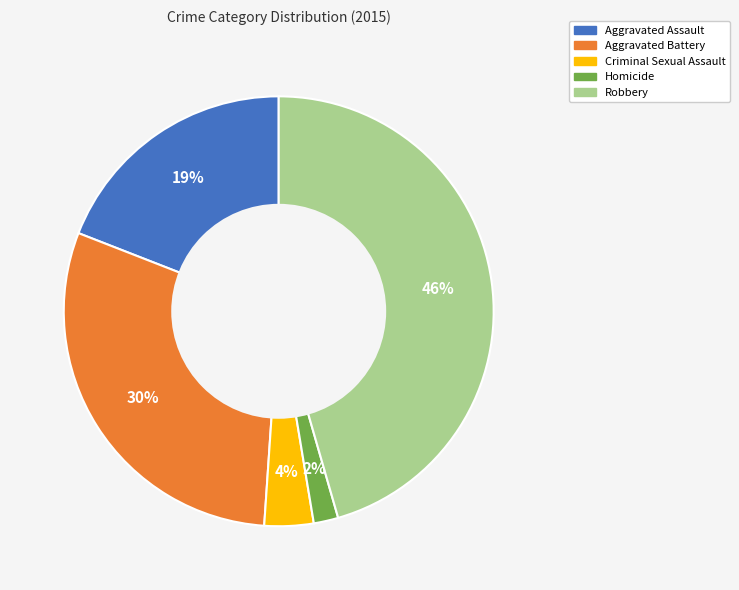

The Homicide slice represents 2% of the pie. True or false?

True